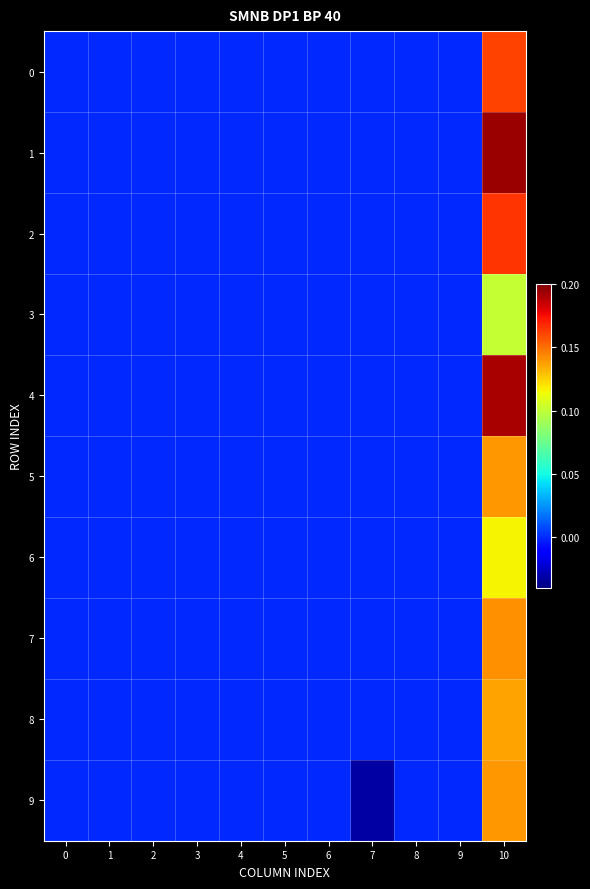

Which series has the largest range (max minus min)?

1